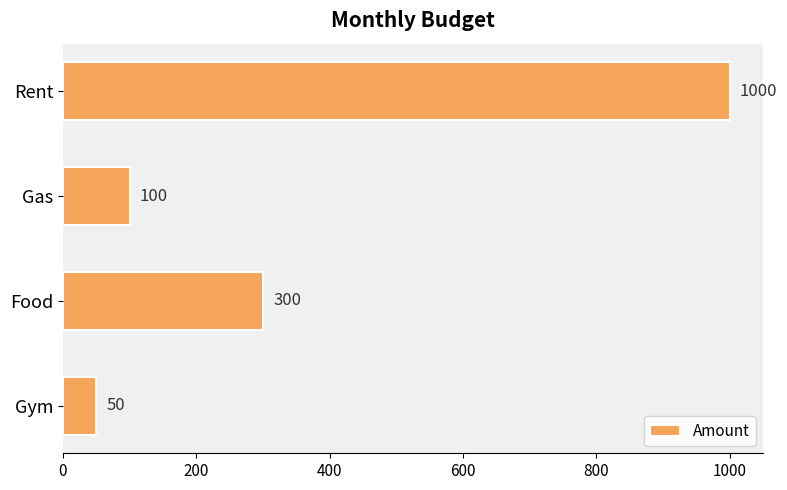

What is the smallest value displayed?

50